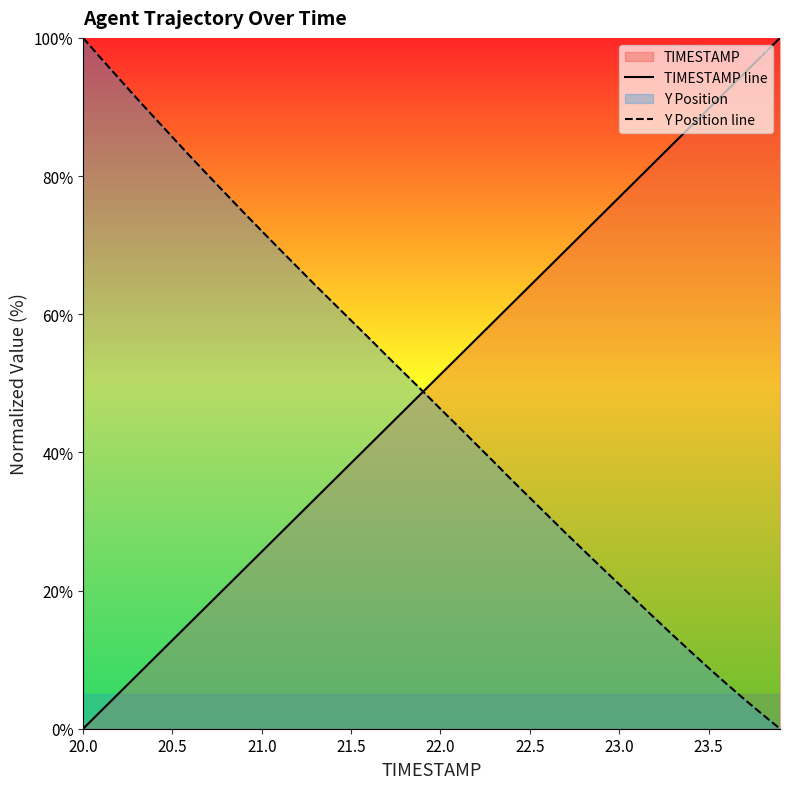

The Y Position line series shows 4.3 at 23.5. True or false?

False